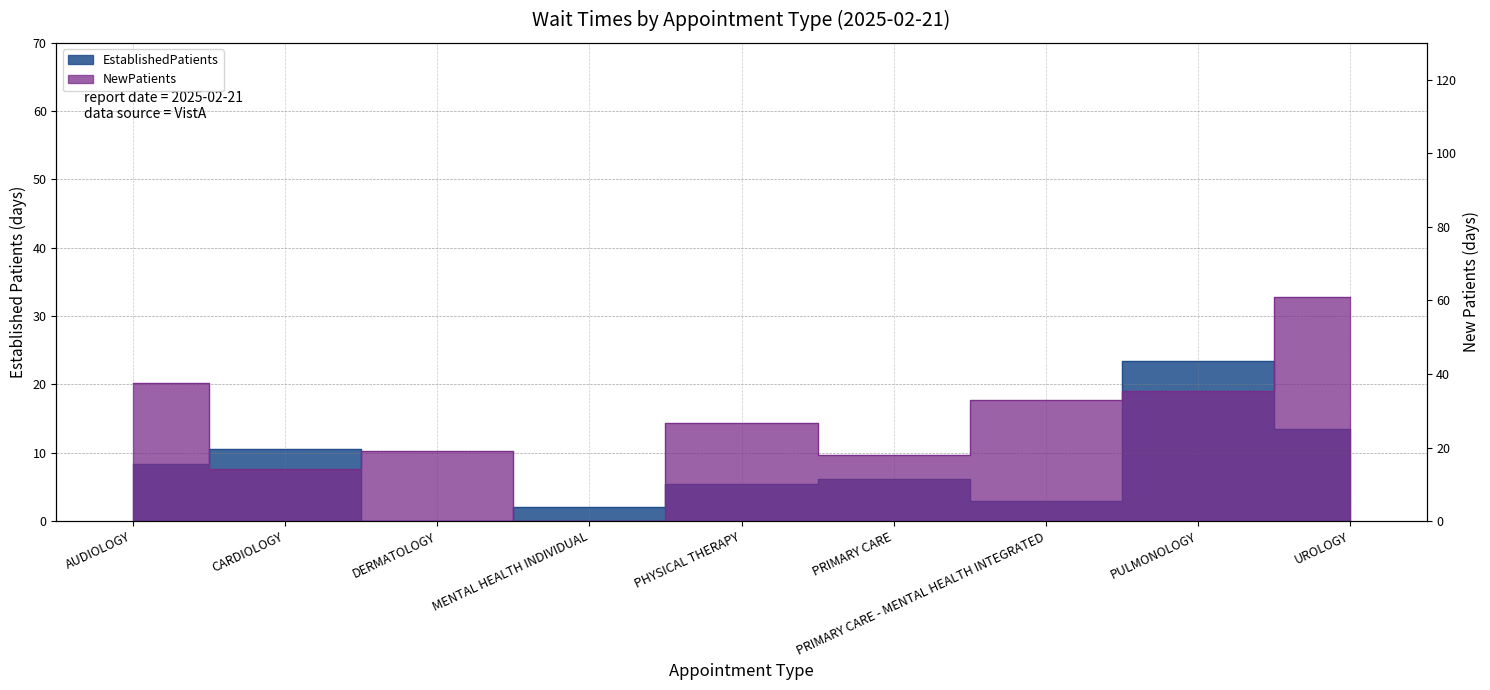

Reading left to right, transcribe all the data shown in this chart.

EstablishedPatients: AUDIOLOGY=8.4	CARDIOLOGY=10.5	DERMATOLOGY=0.0	MENTAL HEALTH INDIVIDUAL=2.0	PHYSICAL THERAPY=5.5	PRIMARY CARE=6.2	PRIMARY CARE - MENTAL HEALTH INTEGRATED=2.9	PULMONOLOGY=23.5	UROLOGY=13.5
NewPatients: AUDIOLOGY=37.6	CARDIOLOGY=14.3	DERMATOLOGY=19.0	MENTAL HEALTH INDIVIDUAL=0.0	PHYSICAL THERAPY=26.8	PRIMARY CARE=18.1	PRIMARY CARE - MENTAL HEALTH INTEGRATED=33.0	PULMONOLOGY=35.5	UROLOGY=61.0